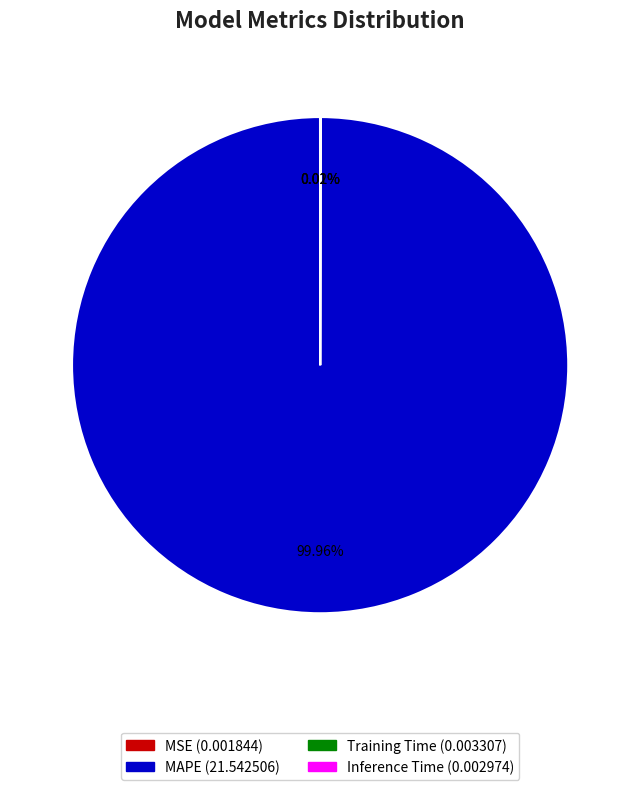

What is the largest slice in the pie chart?

MAPE